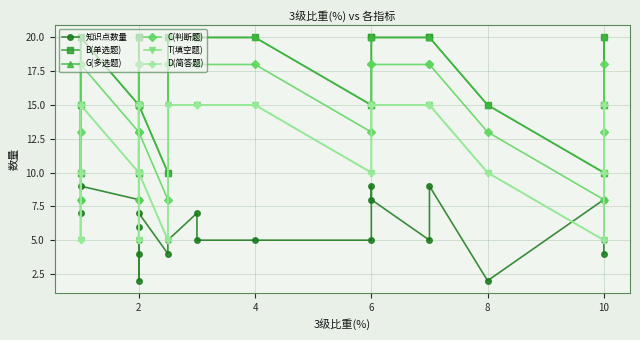

Reading right to left, list all the values displayed in this chart.

知识点数量: 4	5	8	2	9	5	8	9	5	5	5	7	5	4	7	5	6	4	2	8	9	8	7
B(单选题): 15	20	10	15	20	20	20	20	15	20	20	20	20	10	15	20	10	15	20	15	20	10	15
G(多选题): 15	20	10	15	20	20	20	20	15	20	20	20	20	10	15	20	10	15	20	15	20	10	15
C(判断题): 13	18	8	13	18	18	18	18	13	18	18	18	18	8	13	18	8	13	18	13	18	8	13
T(填空题): 10	15	5	10	15	15	15	15	10	15	15	15	15	5	10	15	5	10	15	10	15	5	10
D(简答题): 10	15	5	10	15	15	15	15	10	15	15	15	15	5	10	15	5	10	15	10	15	5	10